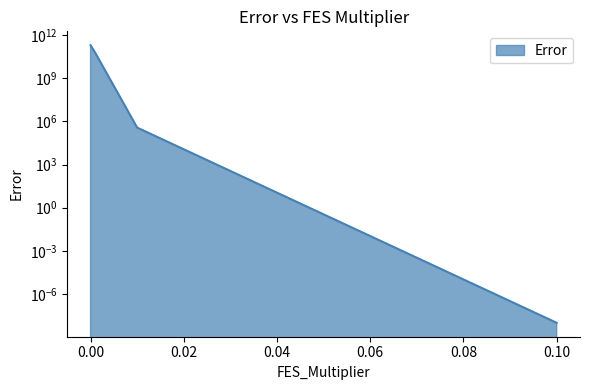

List the labels in order of value, smallest first.

0.1, 0.01, 0.001, 0